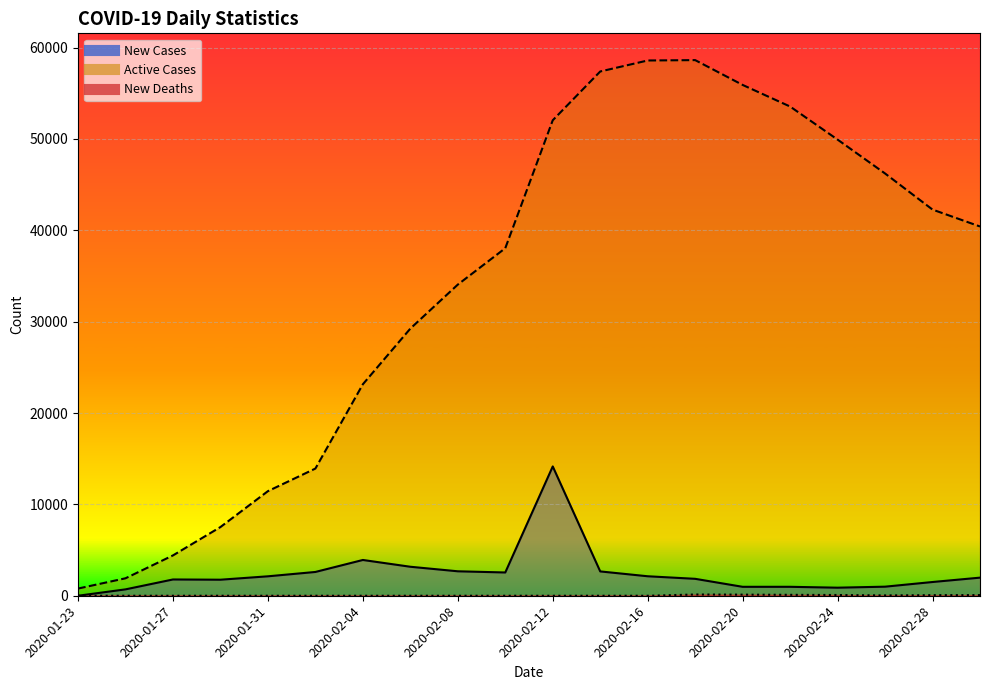

True or false: New Cases has more than 0 interior local peaks.

True